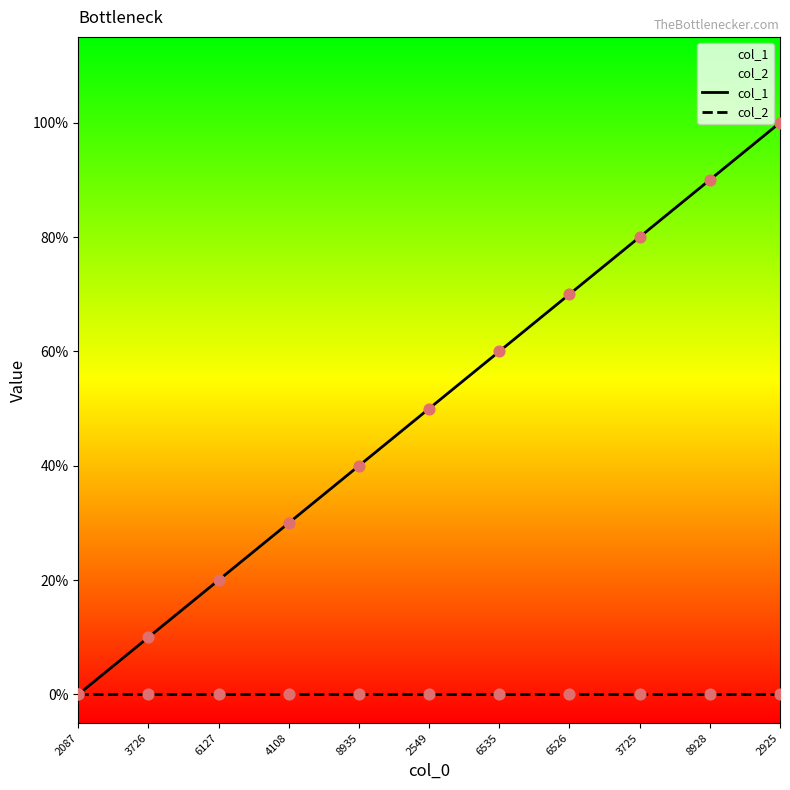

Which series reaches the maximum Y coordinate?

col_1